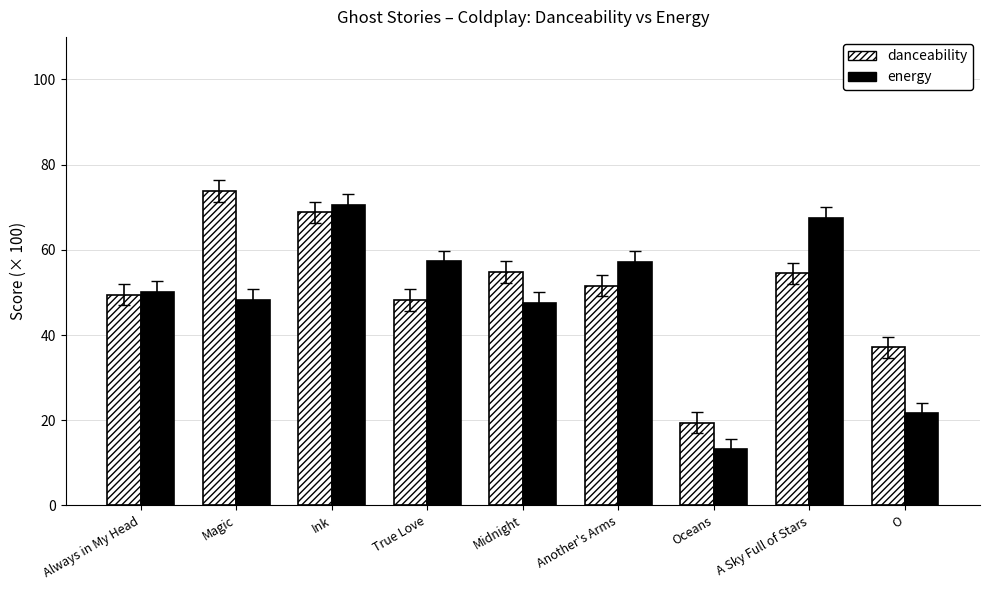

Which label corresponds to the smallest value in the chart?

Oceans